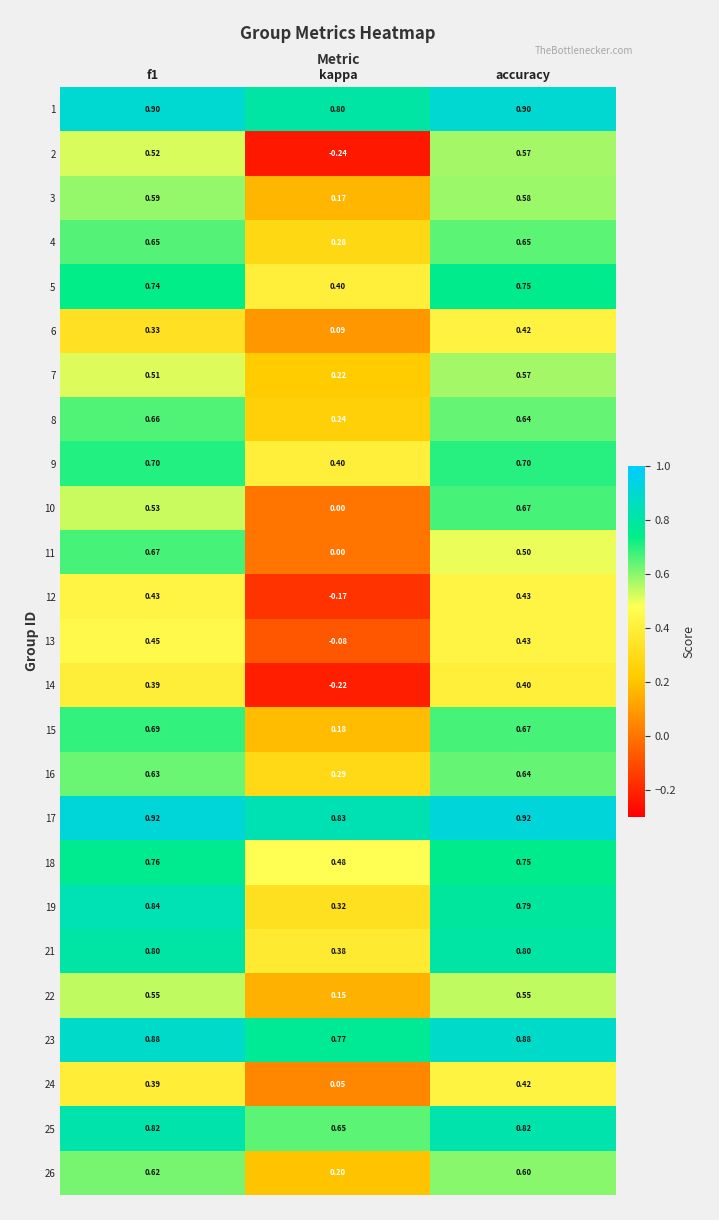

Is the value of 18 at f1 greater than the value of 12 at kappa?

Yes